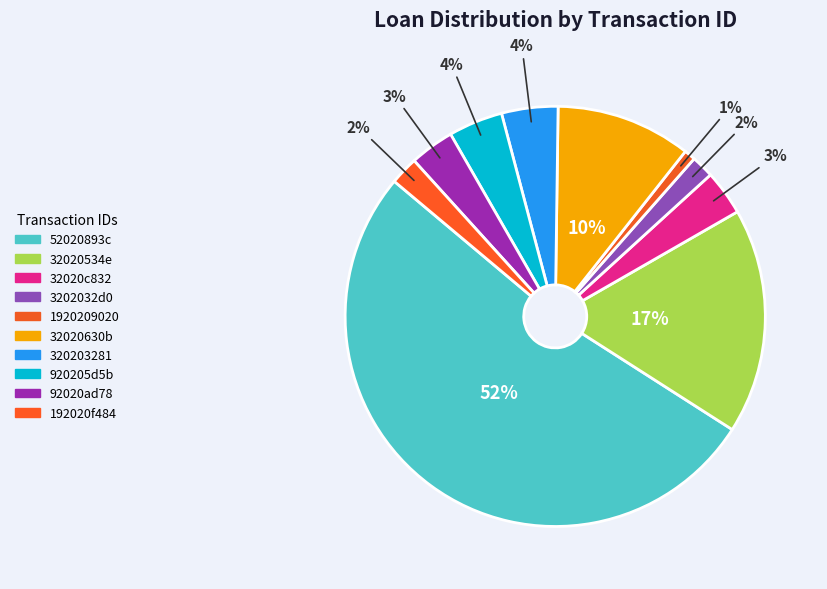

How many segments does this pie chart have?

10